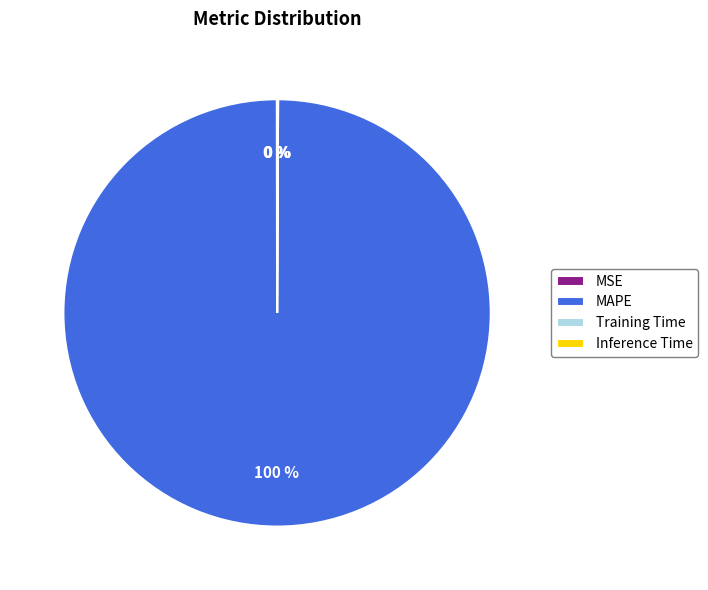

Does MAPE represent more than half of the total?

Yes